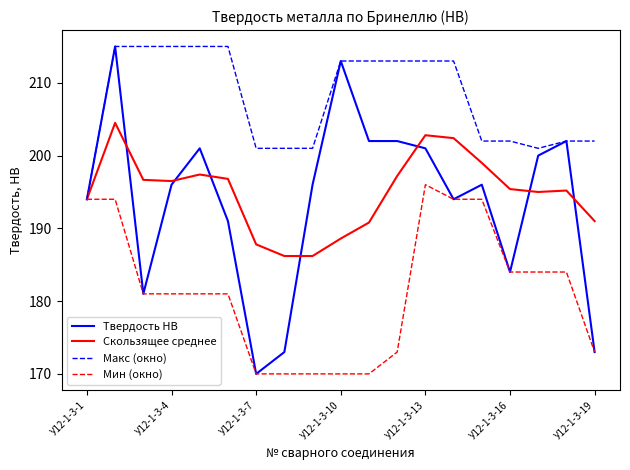

What is the maximum value for Твердость НВ?

215.0